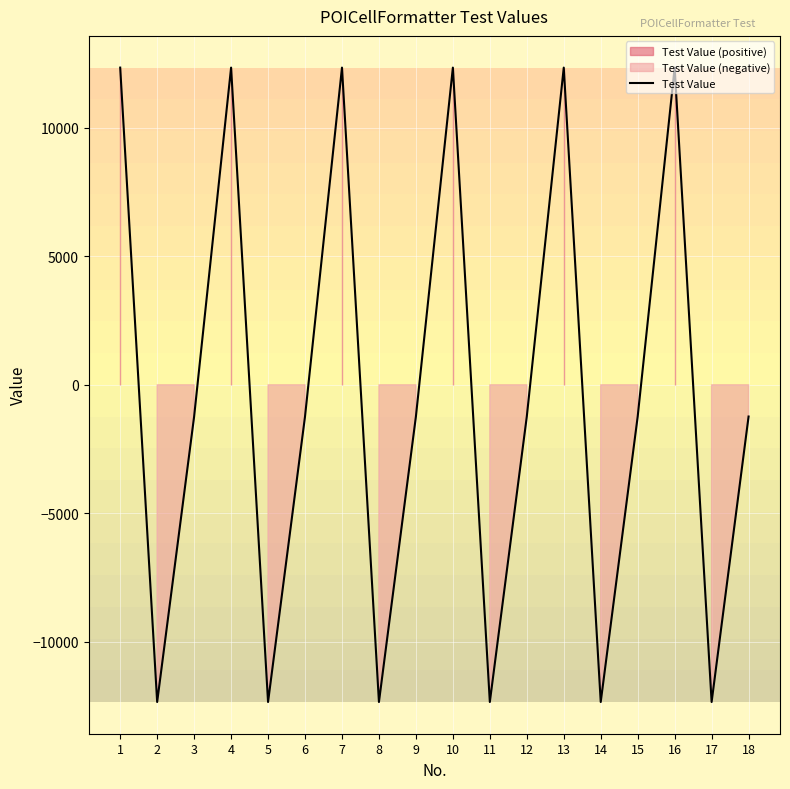

Reading left to right, extract all data points from this chart.

1=12345.0	2=-12345.0	3=-1234.5	4=12345.0	5=-12345.0	6=-1234.5	7=12345.0	8=-12345.0	9=-1234.5	10=12345.0	11=-12345.0	12=-1234.5	13=12345.0	14=-12345.0	15=-1234.5	16=12345.0	17=-12345.0	18=-1234.5